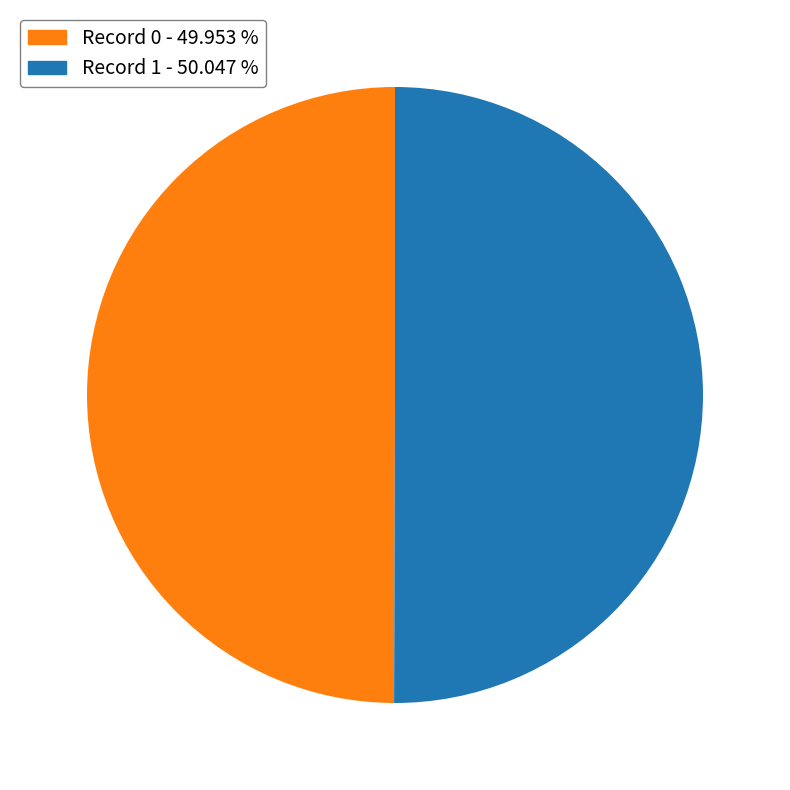

Approximately how many times larger is the value at Record 0 - 49.953 % compared to Record 1 - 50.047 %?

1.0